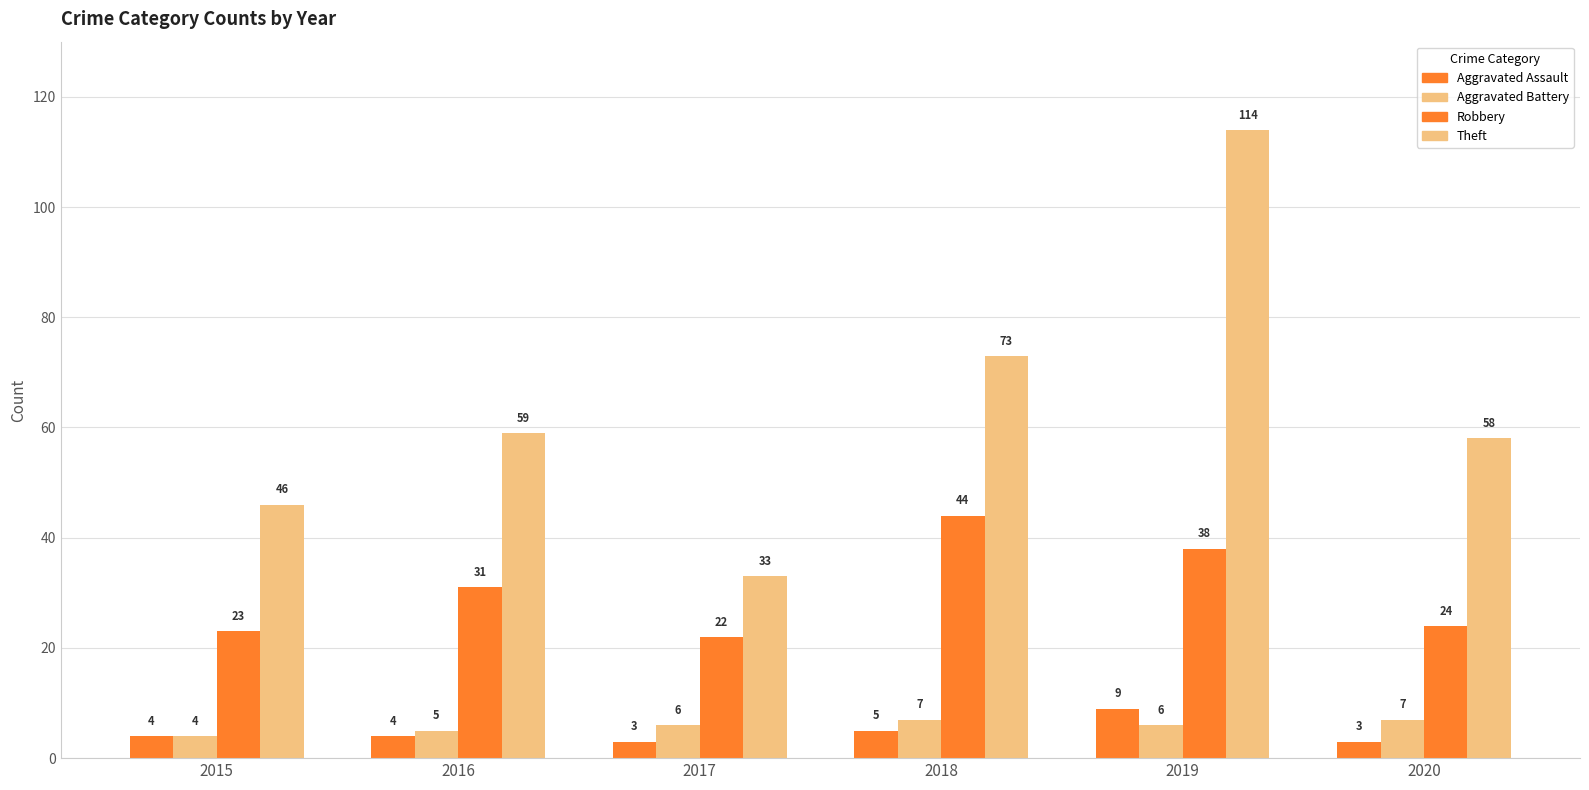

How many groups of bars are there?

6